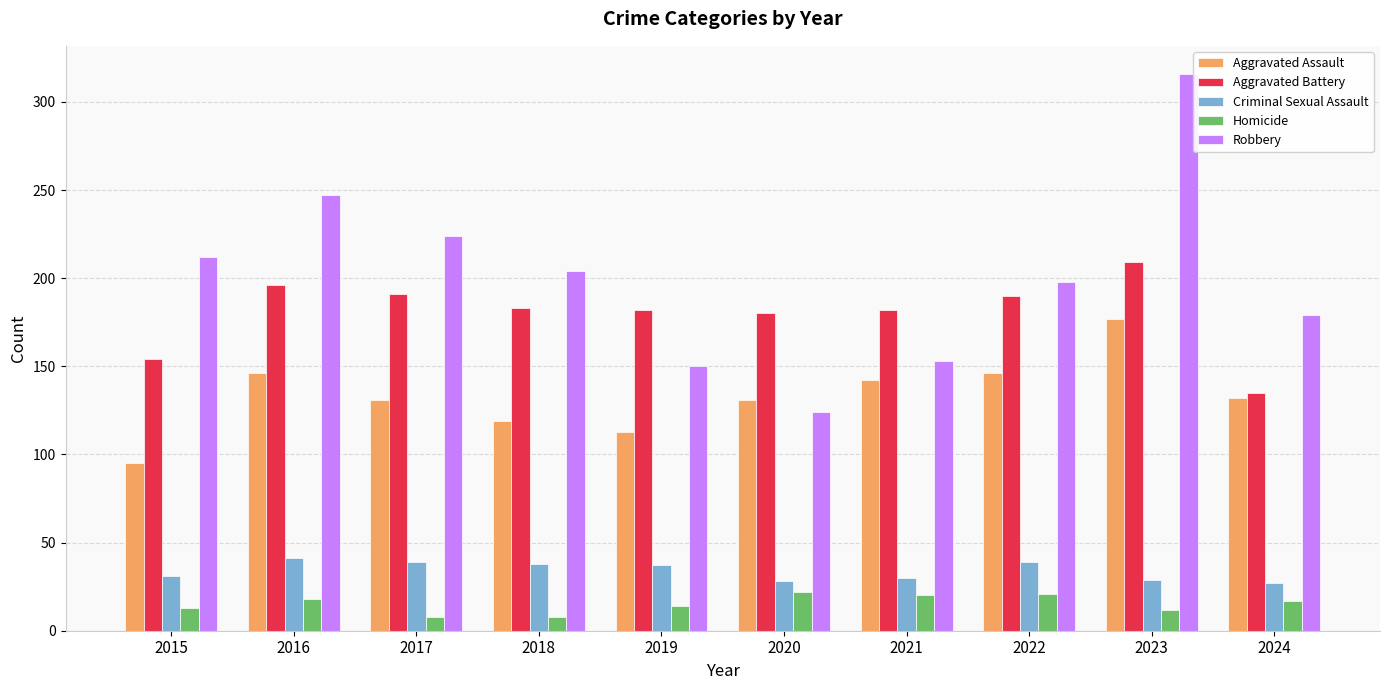

List the series in order of their peak value, lowest first.

Homicide, Criminal Sexual Assault, Aggravated Assault, Aggravated Battery, Robbery